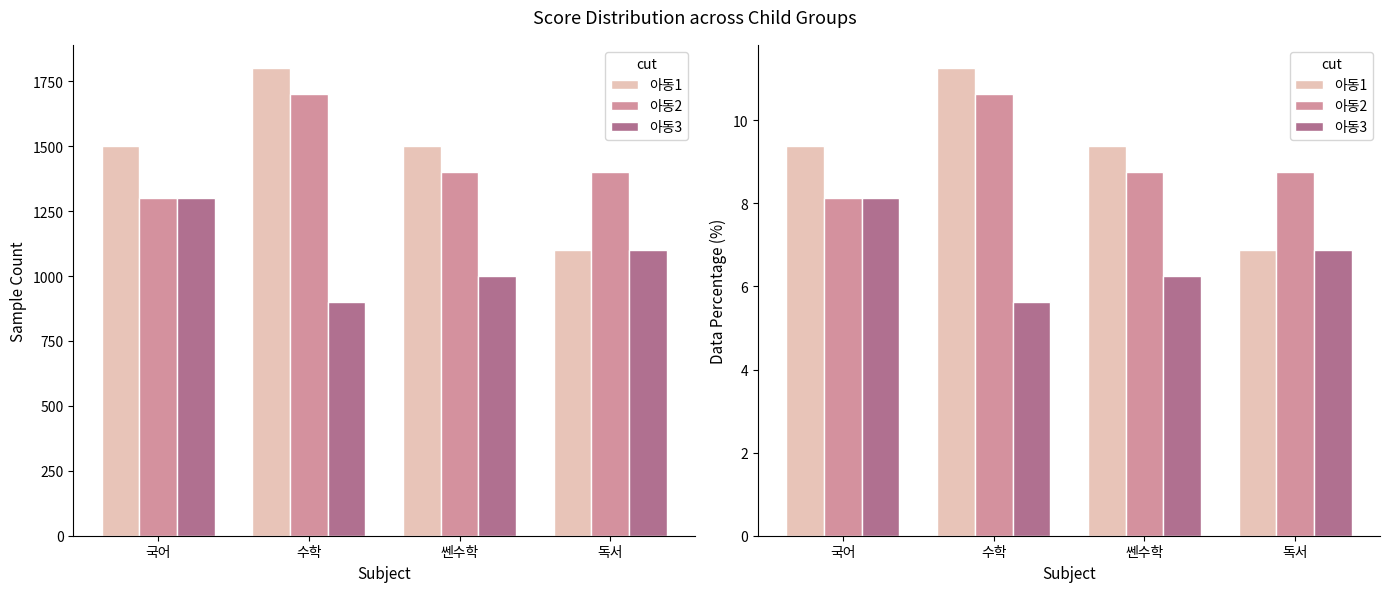

Which series has the largest total across all categories?

아동1